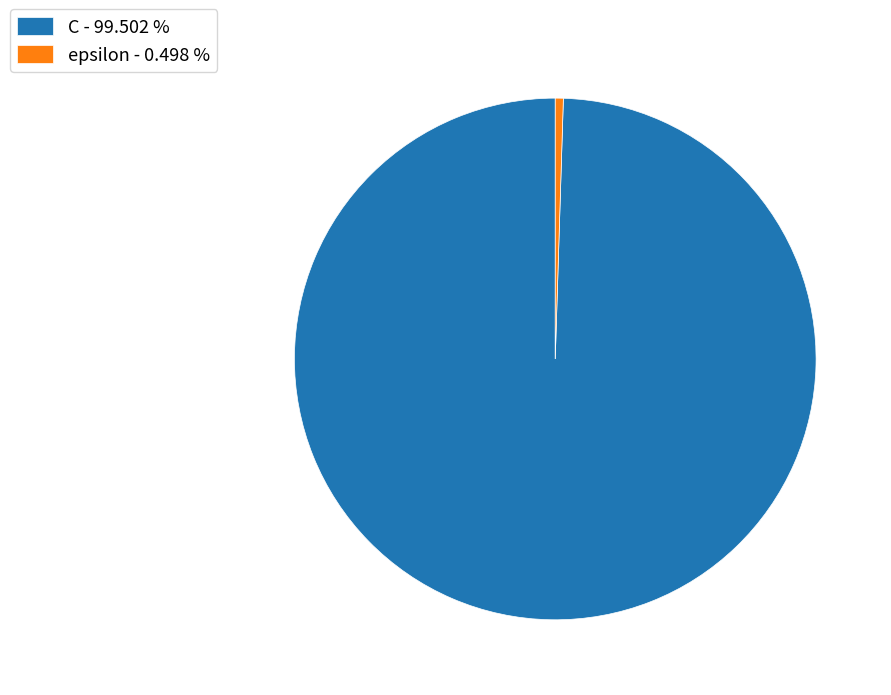

What is the largest slice in the pie chart?

C